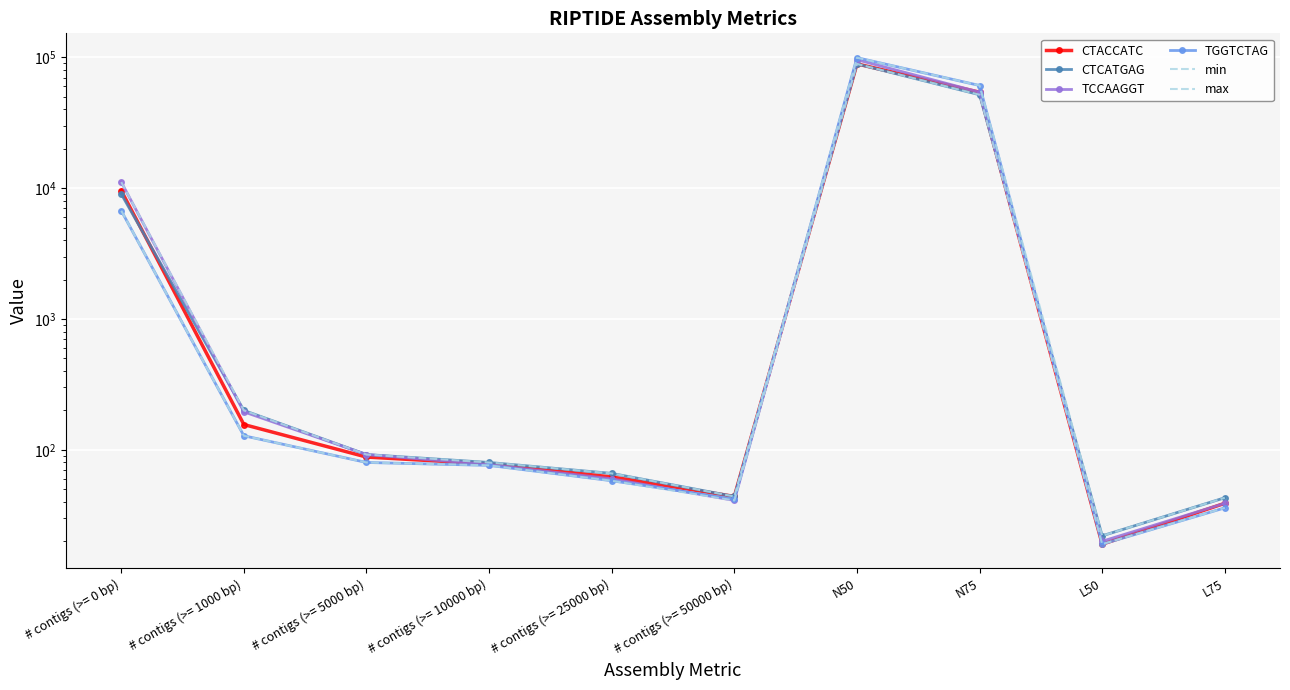

At which label does TGGTCTAG first exceed 80?

# contigs (>= 0 bp)